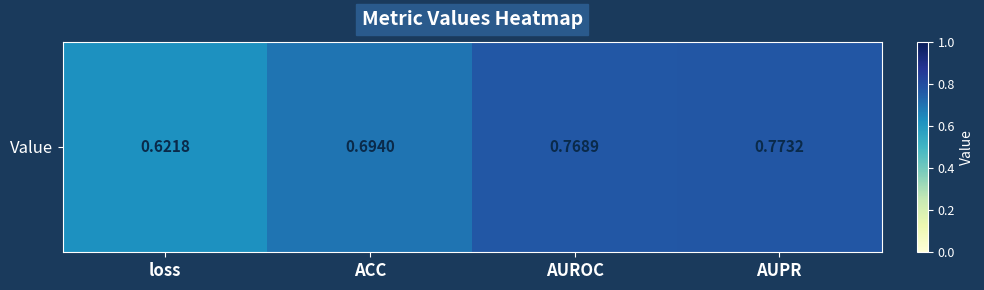

Reading left to right, extract all data points from this chart.

0.6	0.7	0.8	0.8